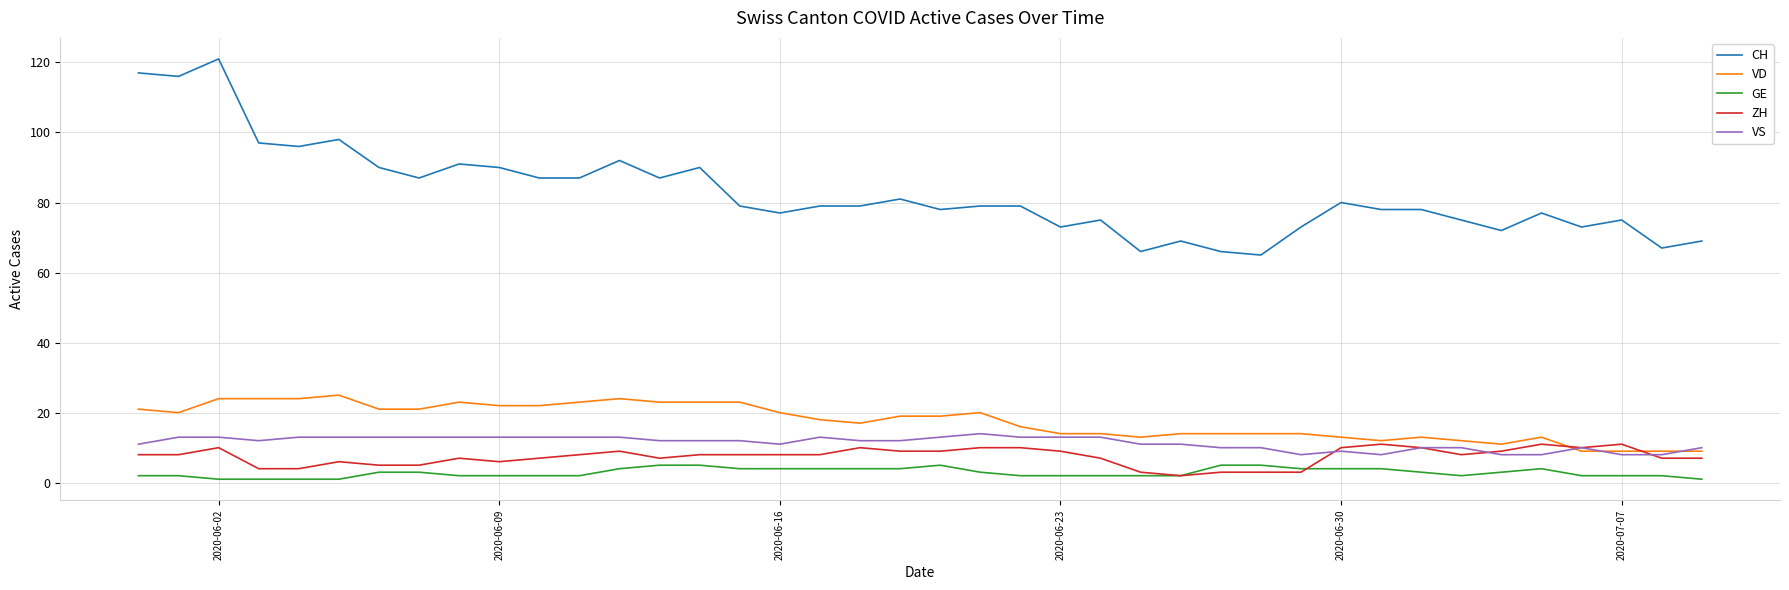

Which series has the largest total across all categories?

CH